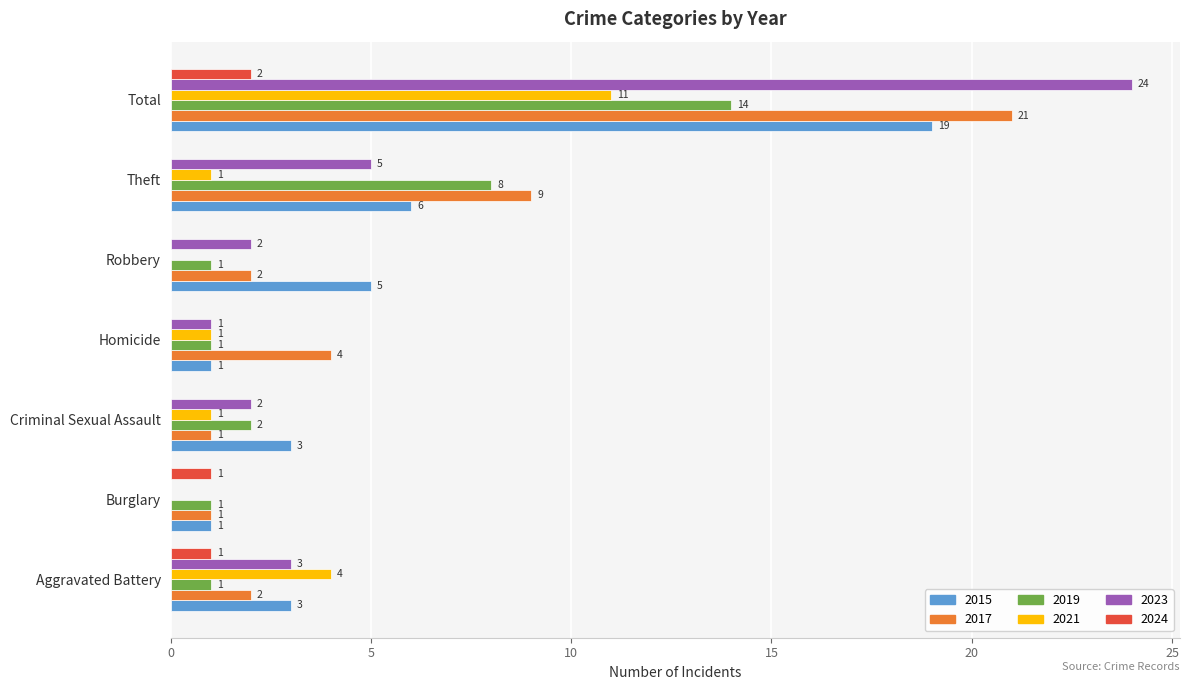

What is the greatest value displayed?

24